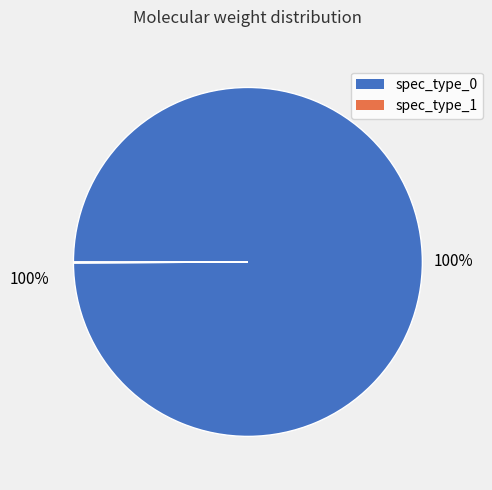

What percentage is the spec_type_0 slice, to the nearest percent?

100%